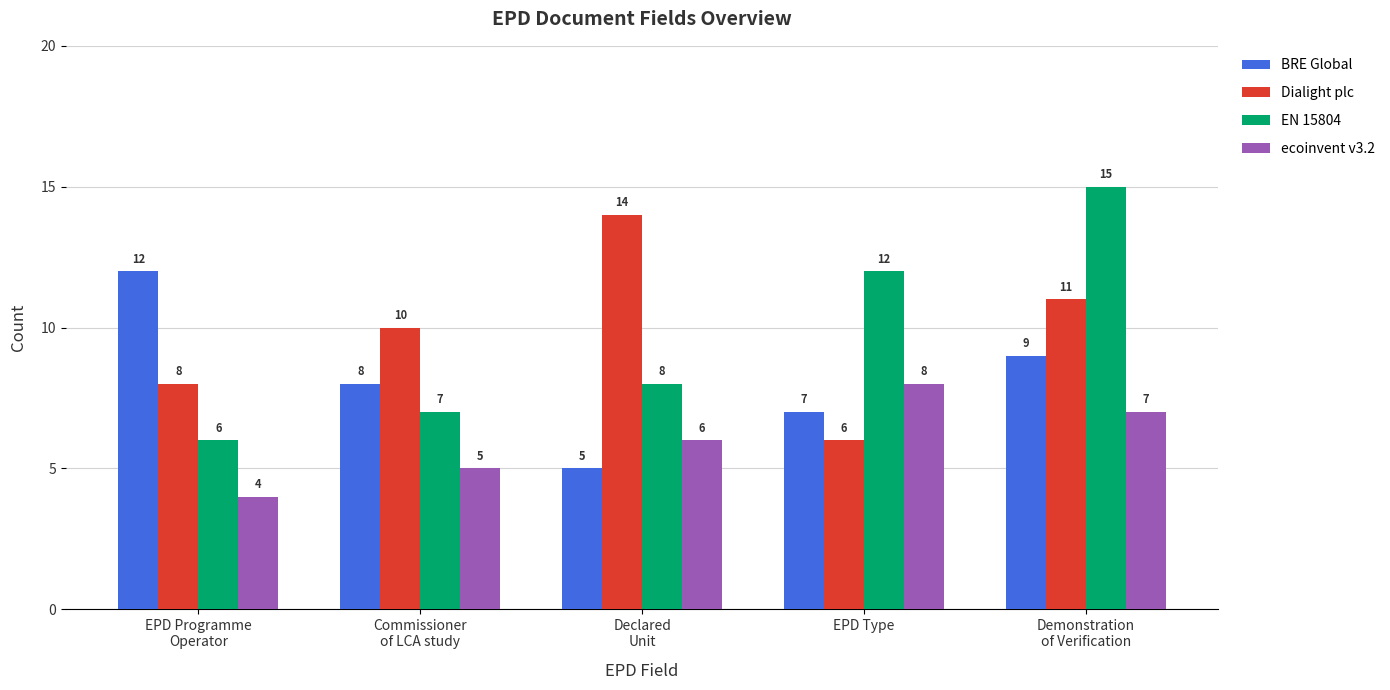

What is the value of the ecoinvent v3.2 bar at the 2nd from the left?

5